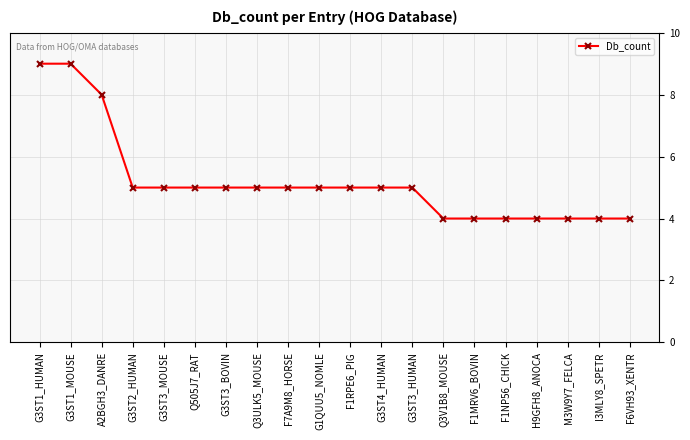

The value at Q505J7_RAT is 5. True or false?

True